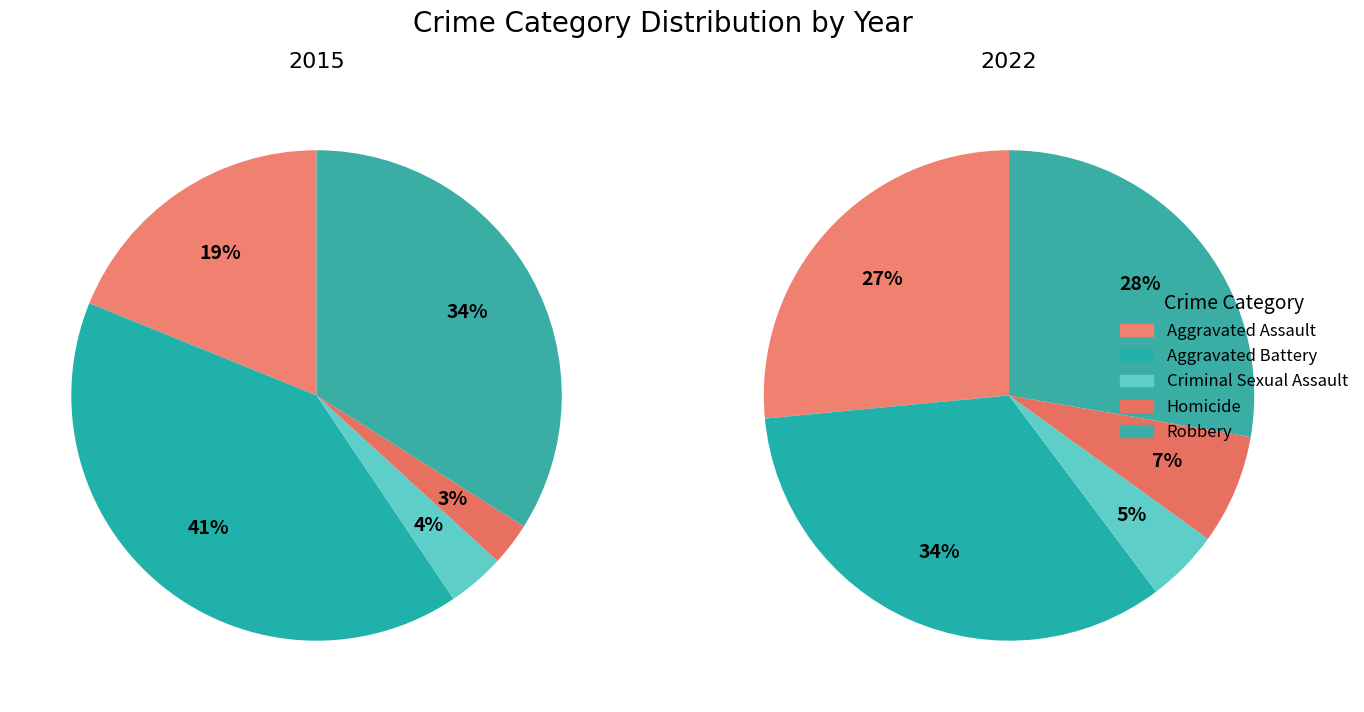

Is the sum of 5 and 2 greater than half?

No